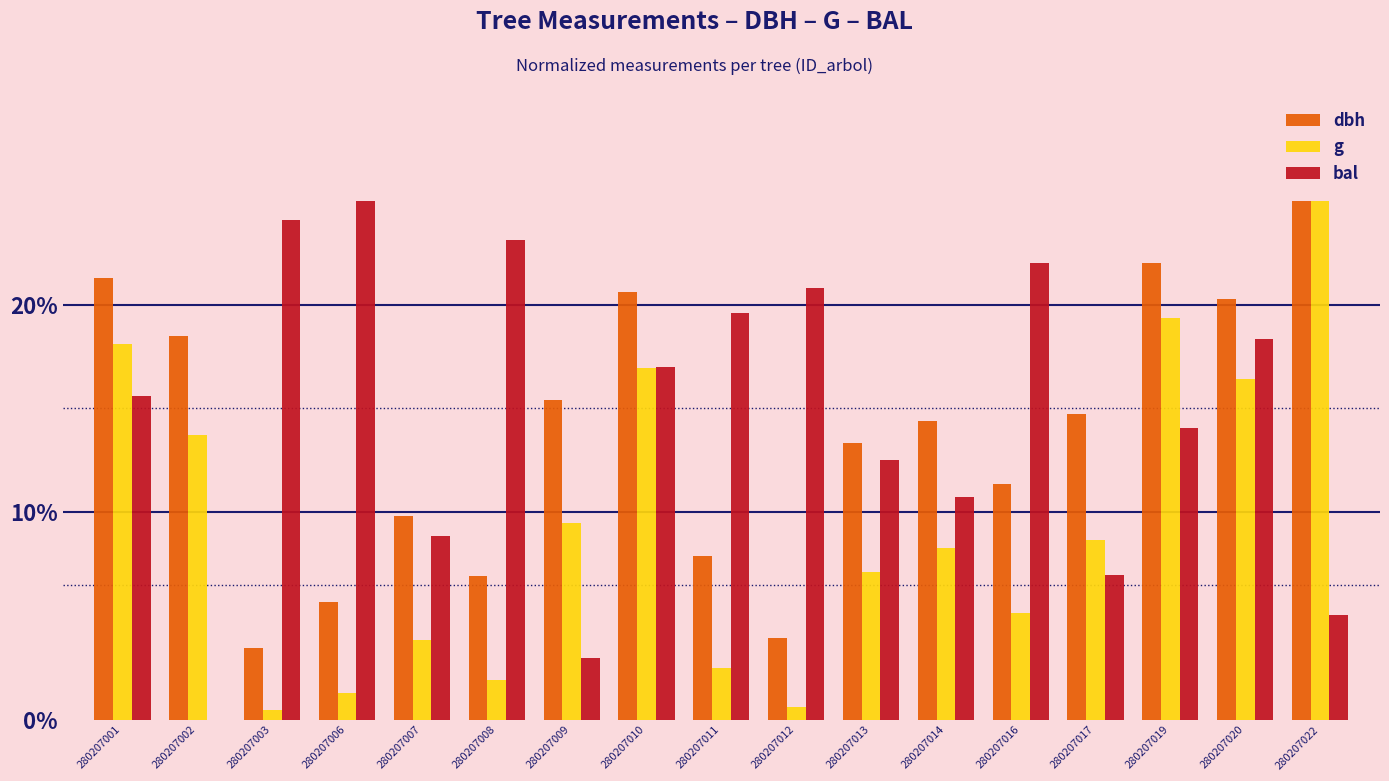

What is the maximum value shown in the chart?

25.0